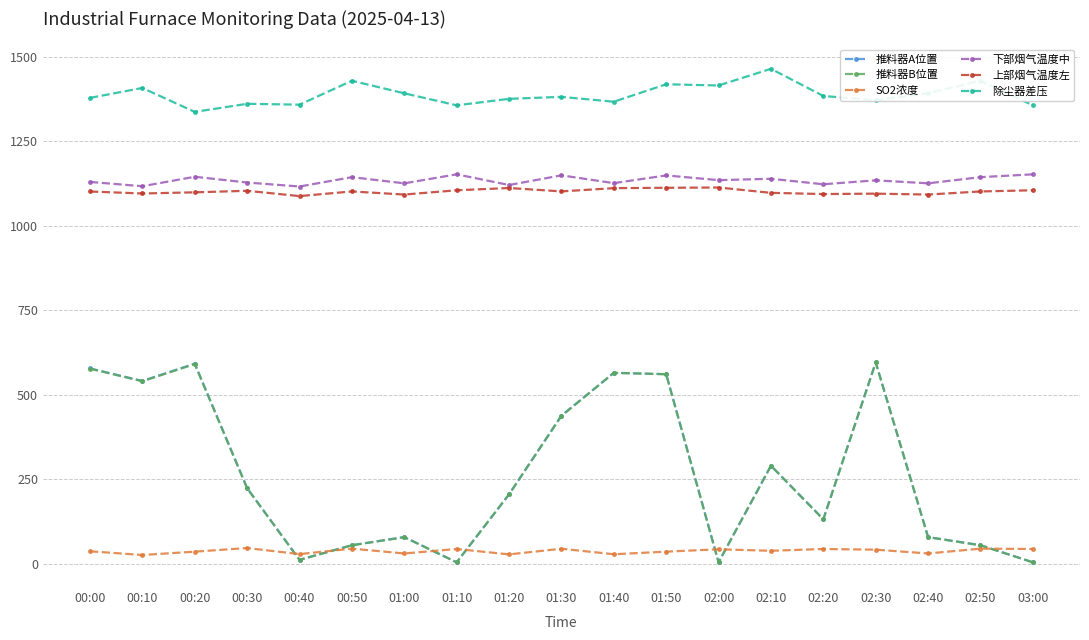

How many interior local peaks does the 推料器B位置 series have?

5